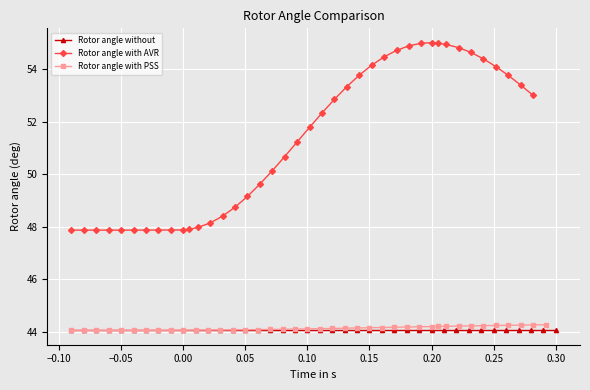

What is the value of the Rotor angle with AVR point at the 30th from the left?

55.0